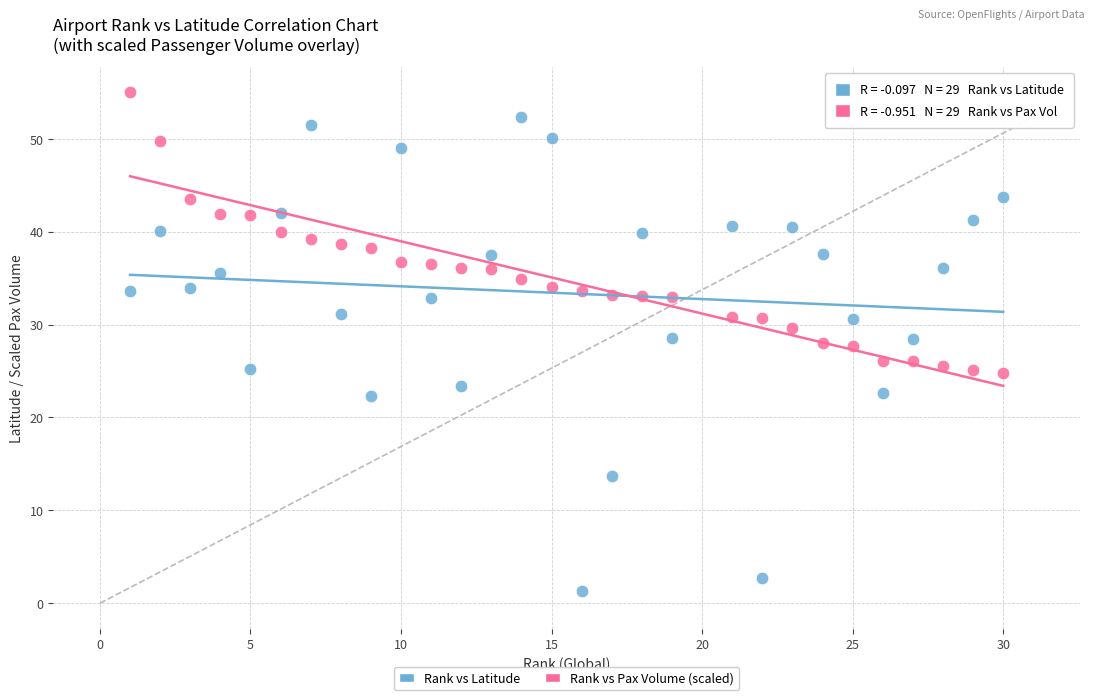

Across all data points, what is the range of X values (max minus min)?

29.0